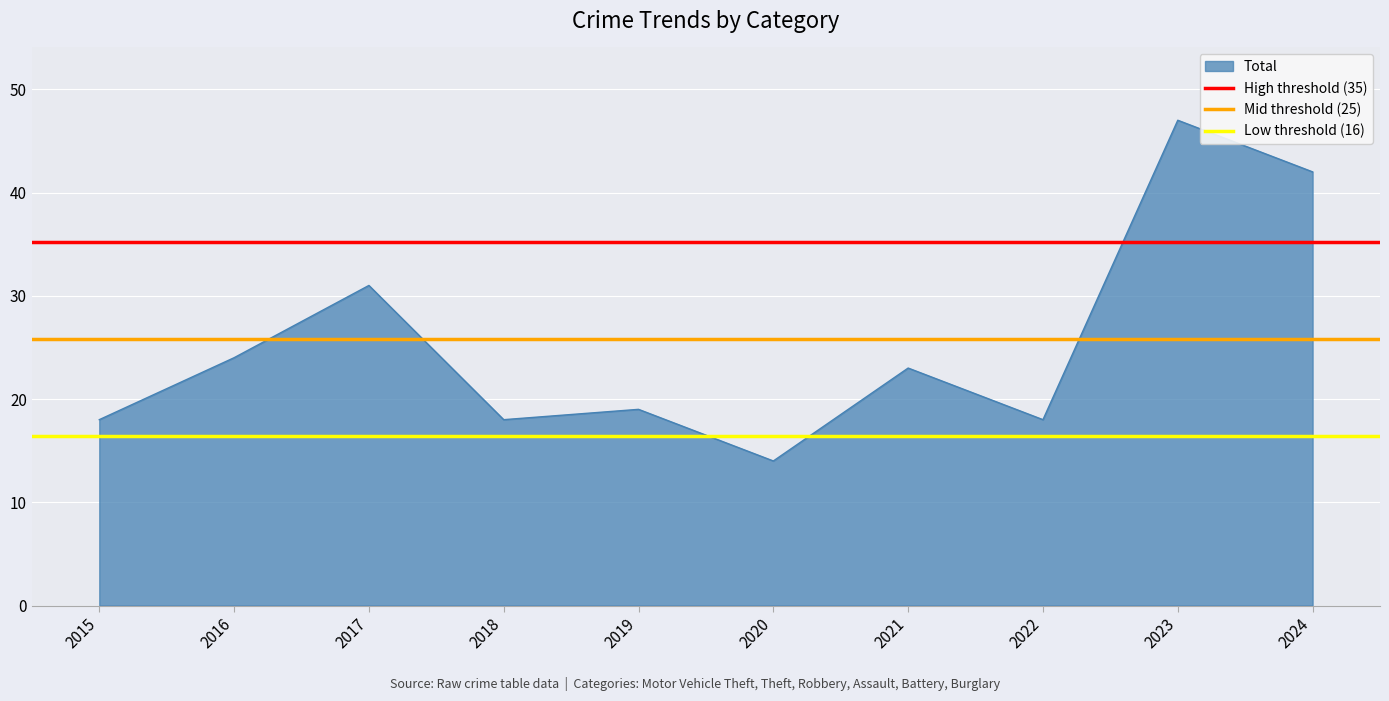

The Low threshold (16) series shows 16.4 at 2016. True or false?

True